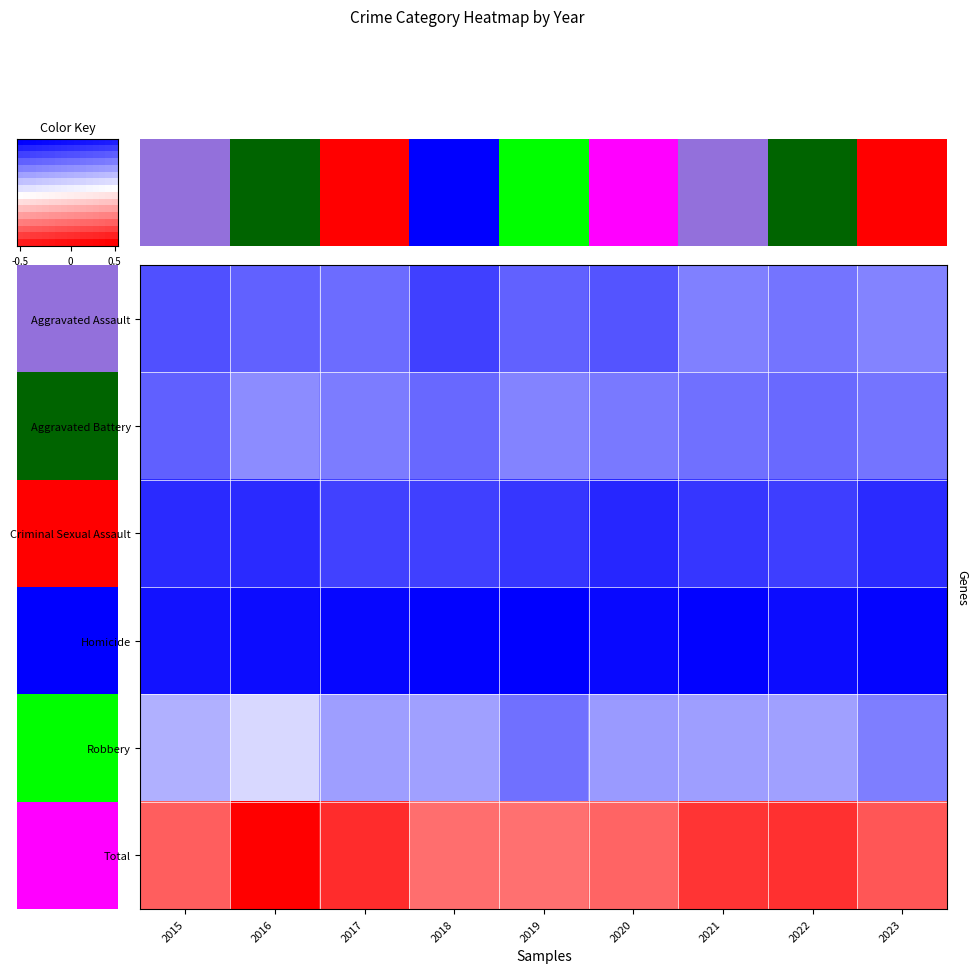

How many values in the Criminal Sexual Assault series exceed 36?

3